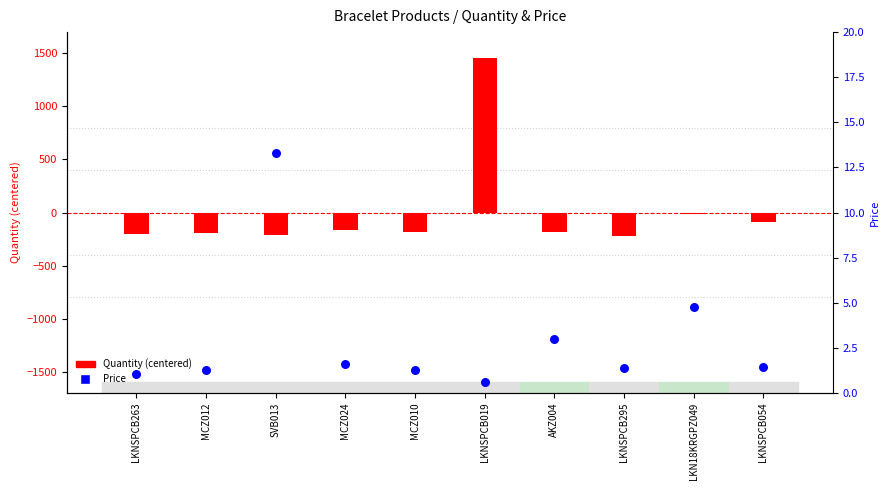

What are all the series names shown in the legend?

Quantity (centered), Price